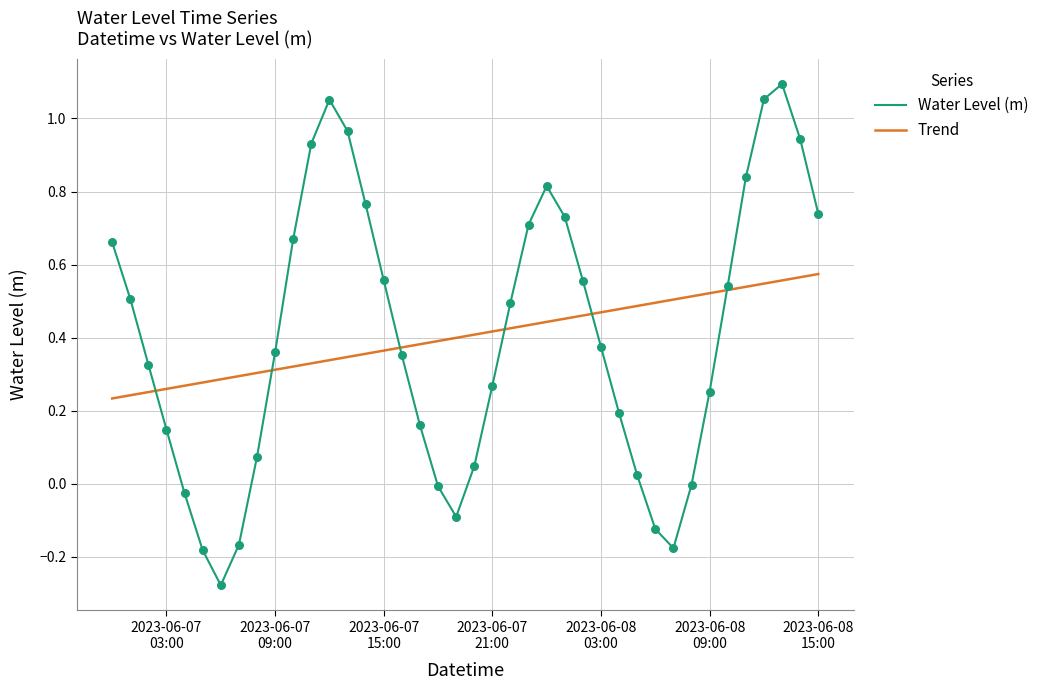

Which has a higher value, 2023-06-08 05:00:00 or 2023-06-07 18:00:00?

2023-06-08 05:00:00